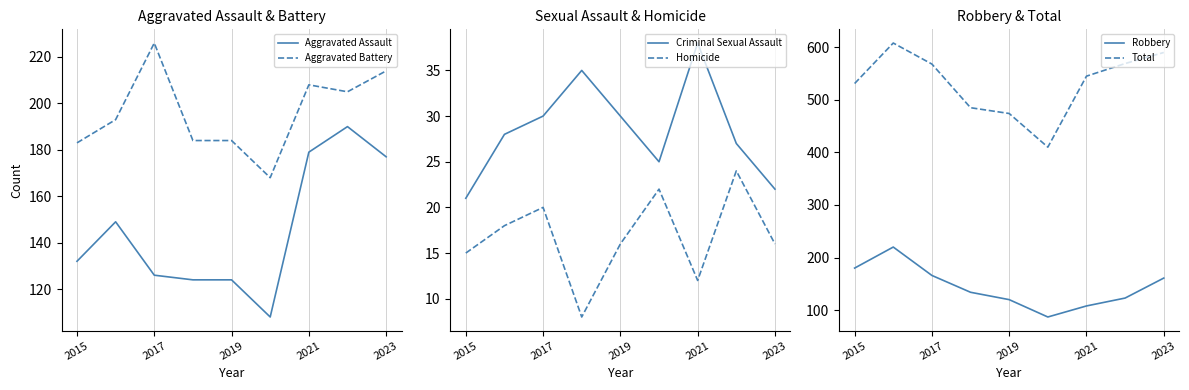

What is the highest value of the Aggravated Battery series?

226